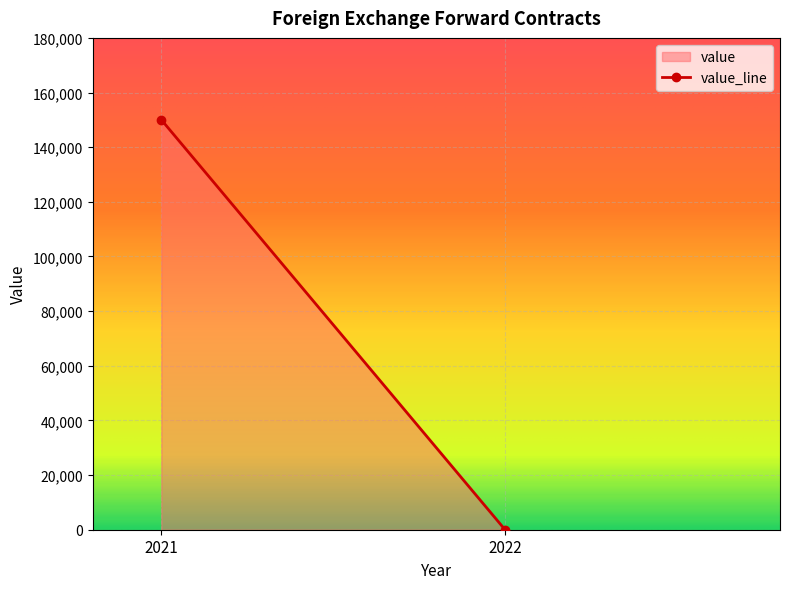

Is it true that the value at 2022 is 0?

True